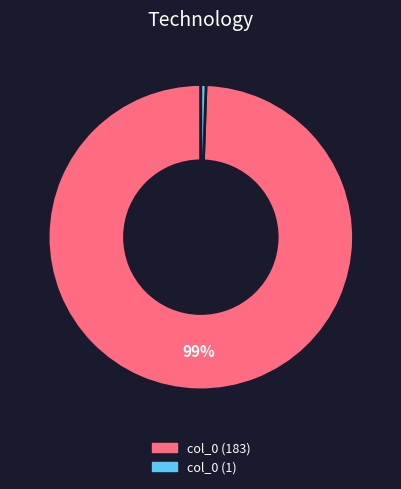

Which category has the smallest portion of the pie?

col_0 (1)